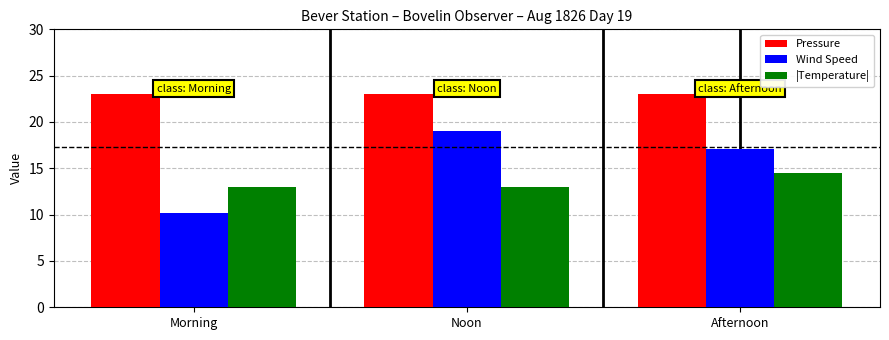

What value does the Wind Speed series have at Morning?

10.2